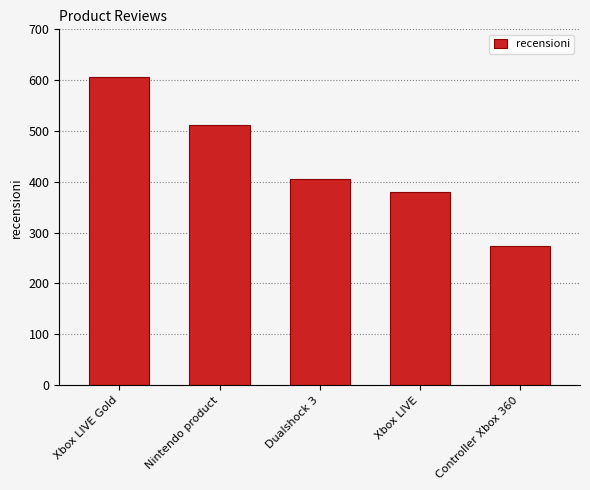

Rank the categories by value from highest to lowest.

Xbox LIVE Gold, Nintendo product, Dualshock 3, Xbox LIVE, Controller Xbox 360